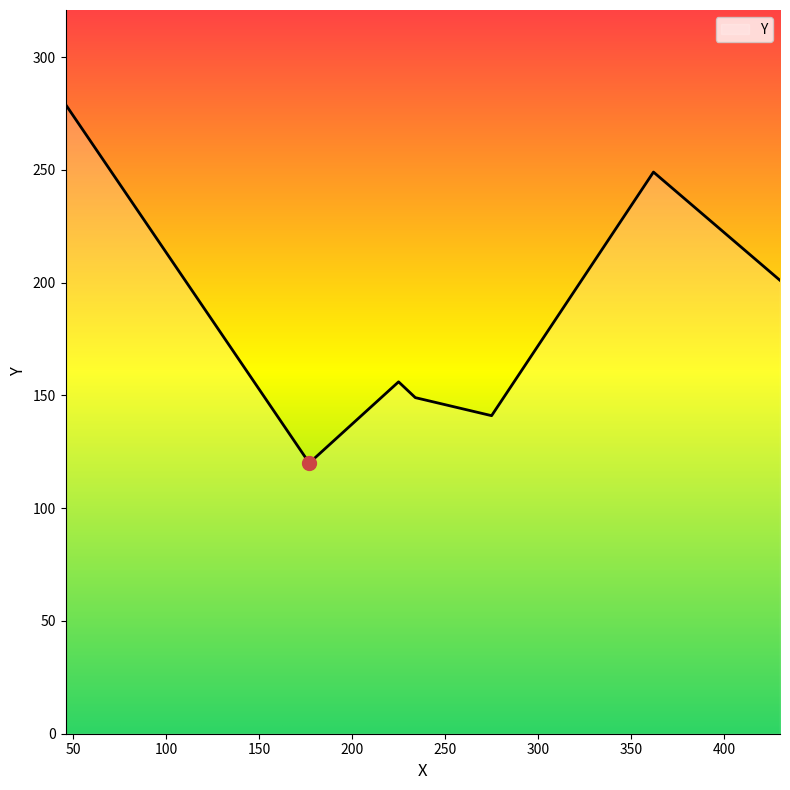

What is the sum of all values?

1295